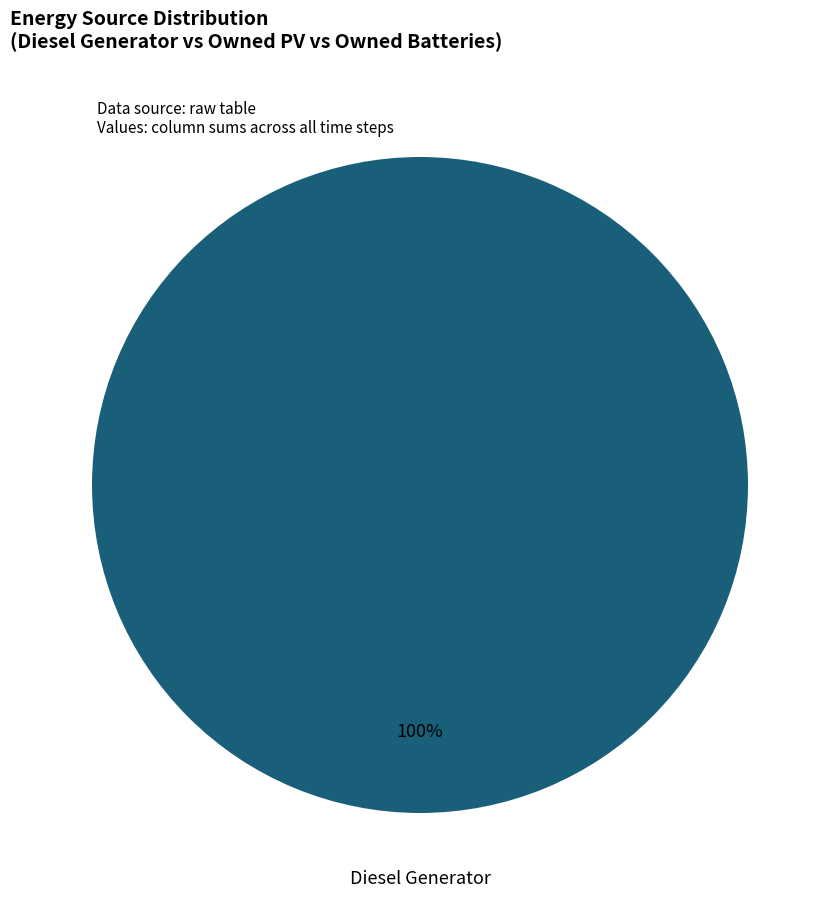

Does any single category account for the majority?

Yes